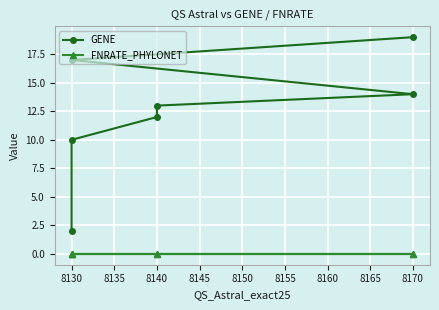

Between 8140 and 8130, which series saw the biggest shift?

GENE